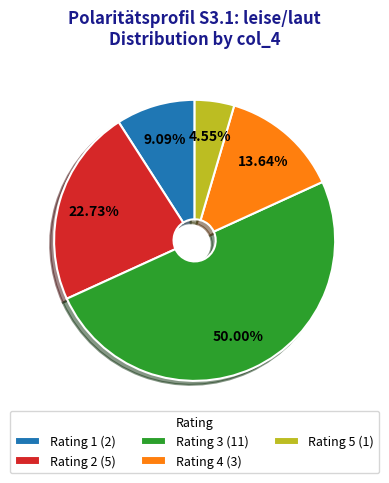

To the nearest percent, what is the difference between the largest and smallest slice percentages?

45%